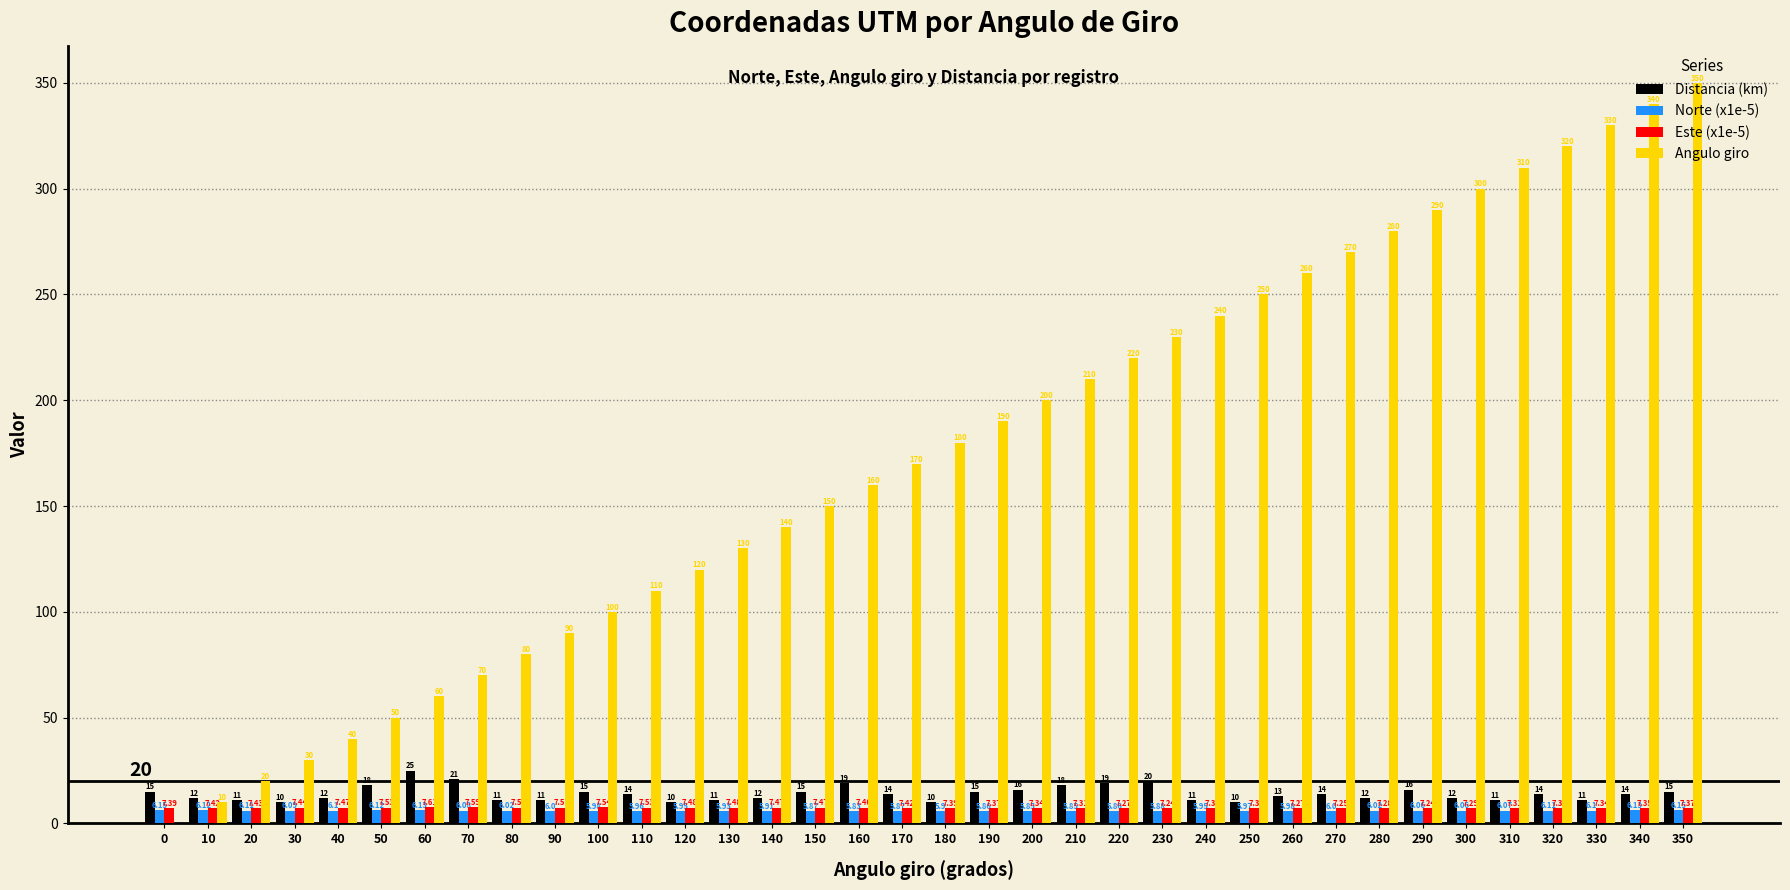

At which category is the sum across all series the highest?

350